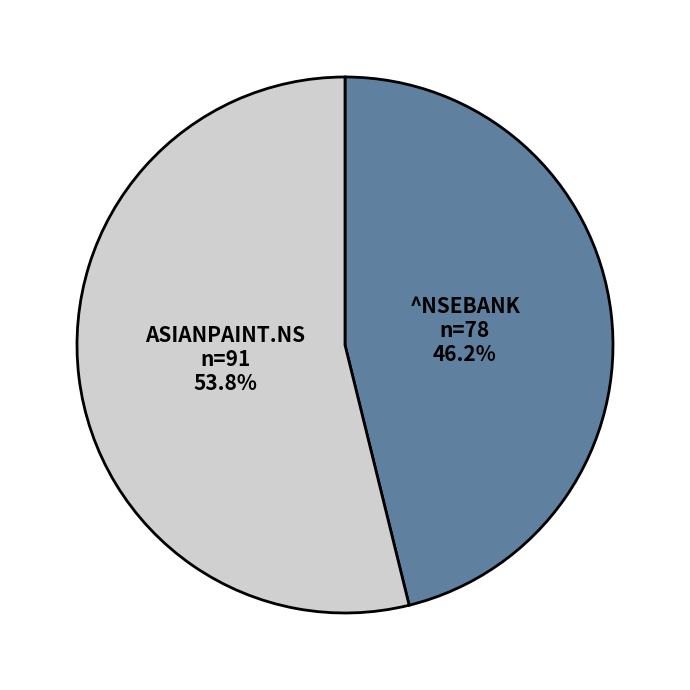

How many slices are in this pie chart?

2